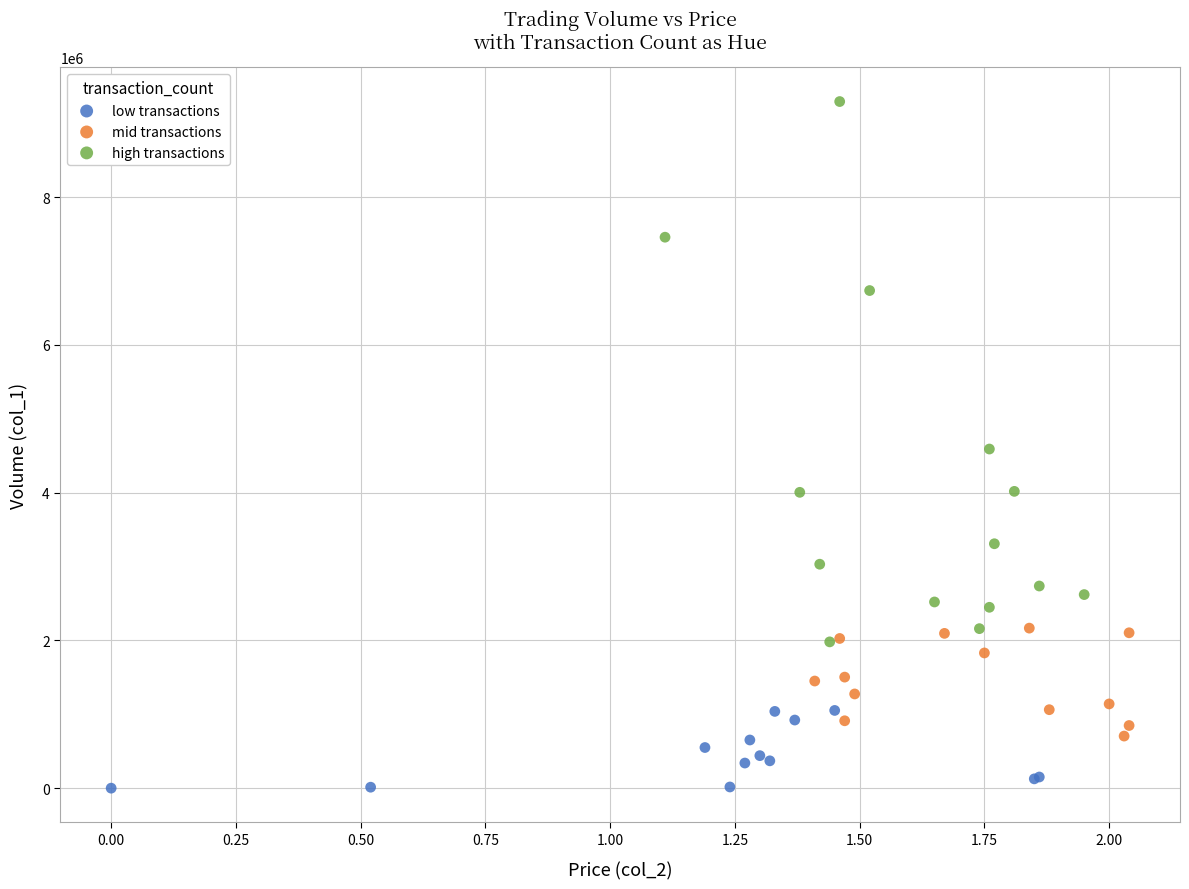

Which series reaches the minimum Y coordinate?

low transactions